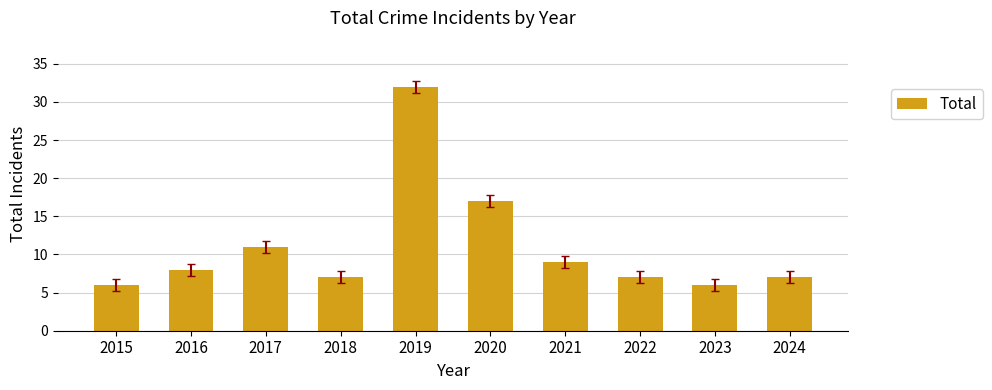

What is the value of the 2nd bar from the left?

8